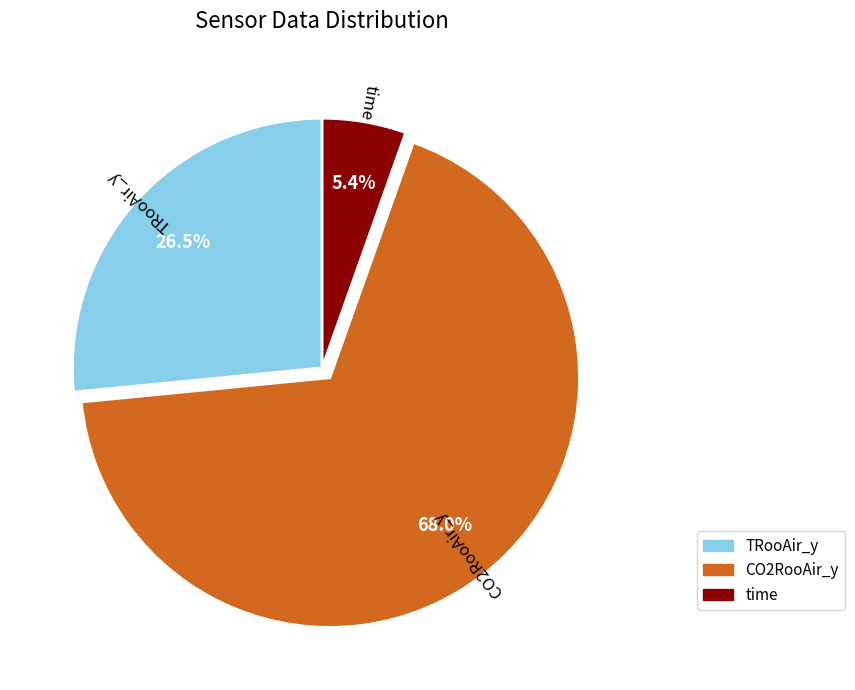

What percentage is the time slice, to the nearest percent?

5%